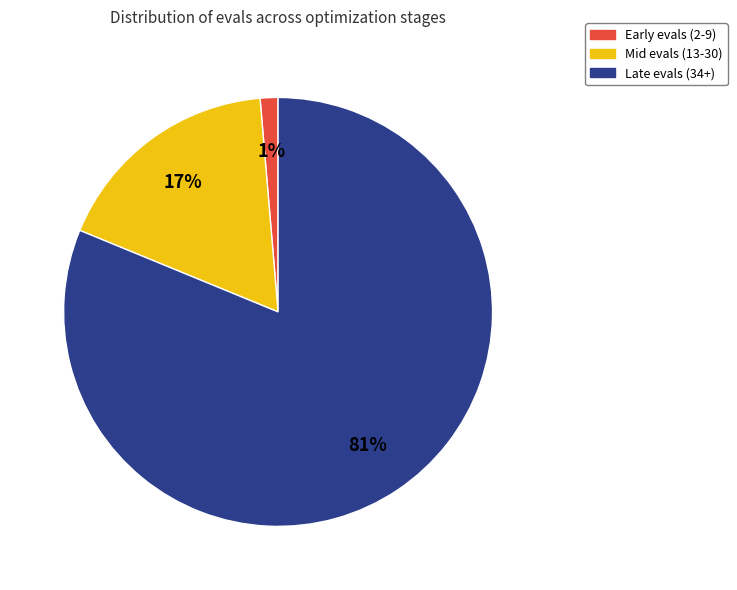

To the nearest percent, what is the average slice percentage?

33%